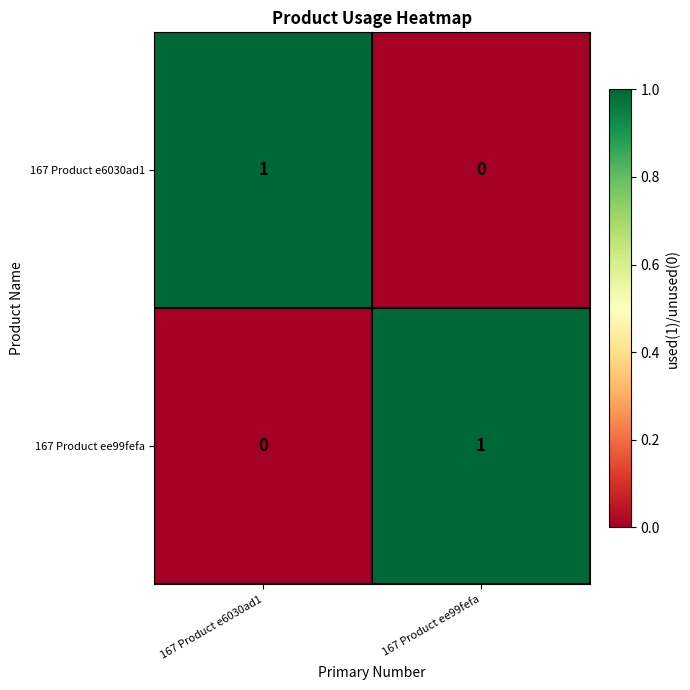

At 167 Product e6030ad1, list the series in order from smallest to largest.

167 Product ee99fefa, 167 Product e6030ad1